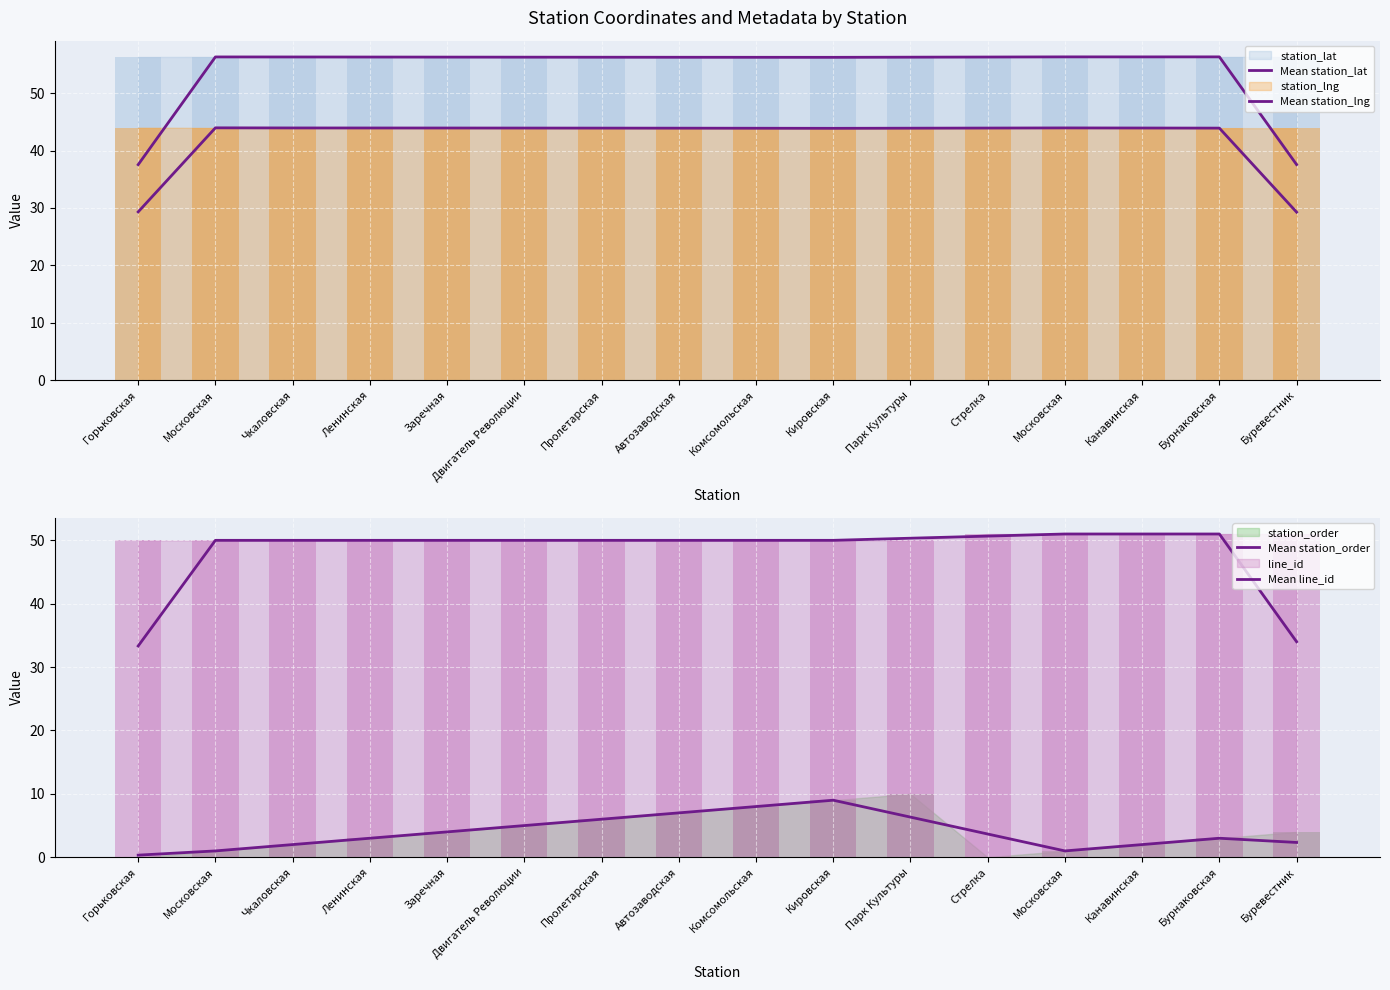

At which category does the chart reach its peak across all series?

Бурнаковская